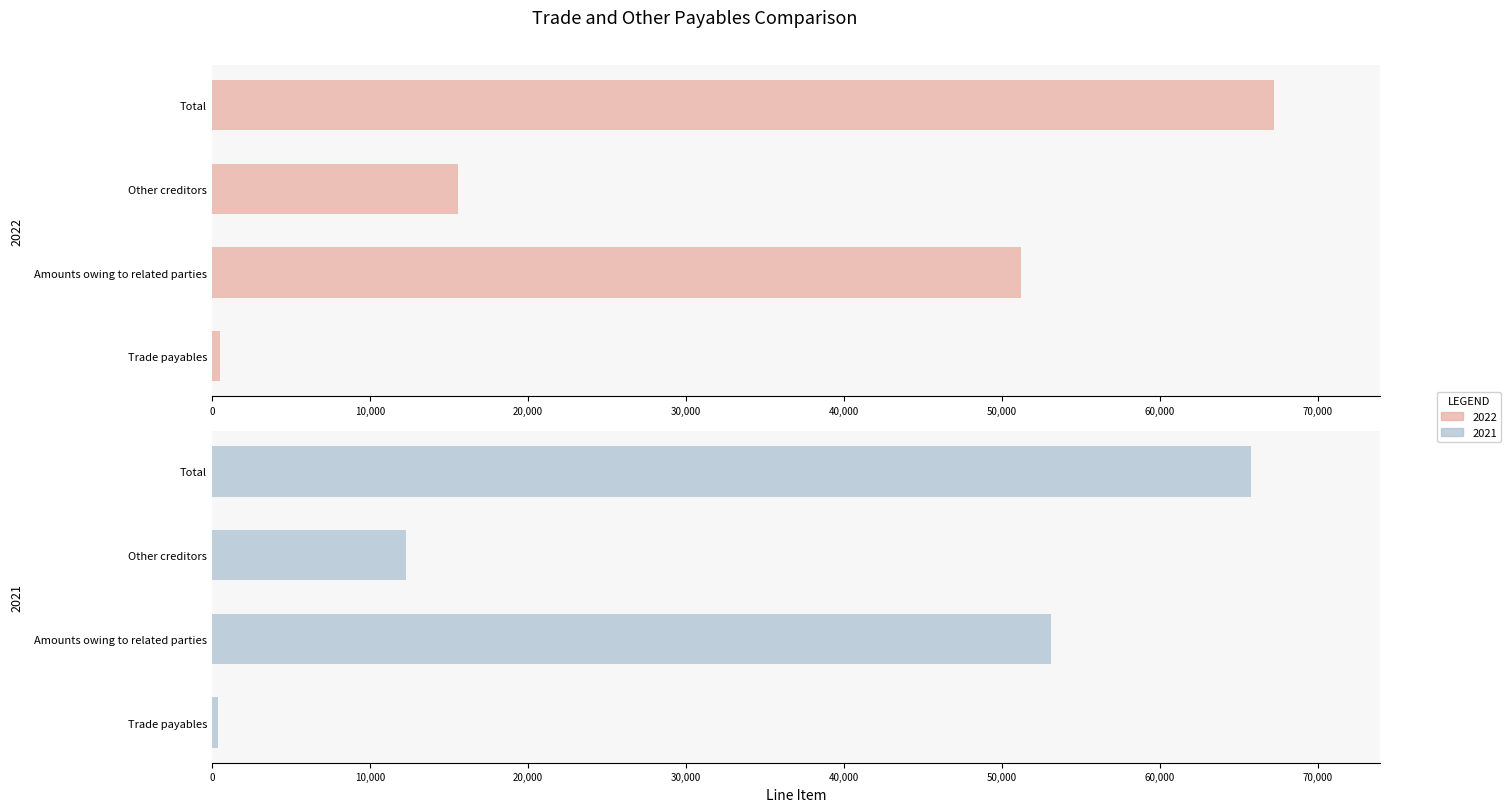

How many groups of bars are there?

4